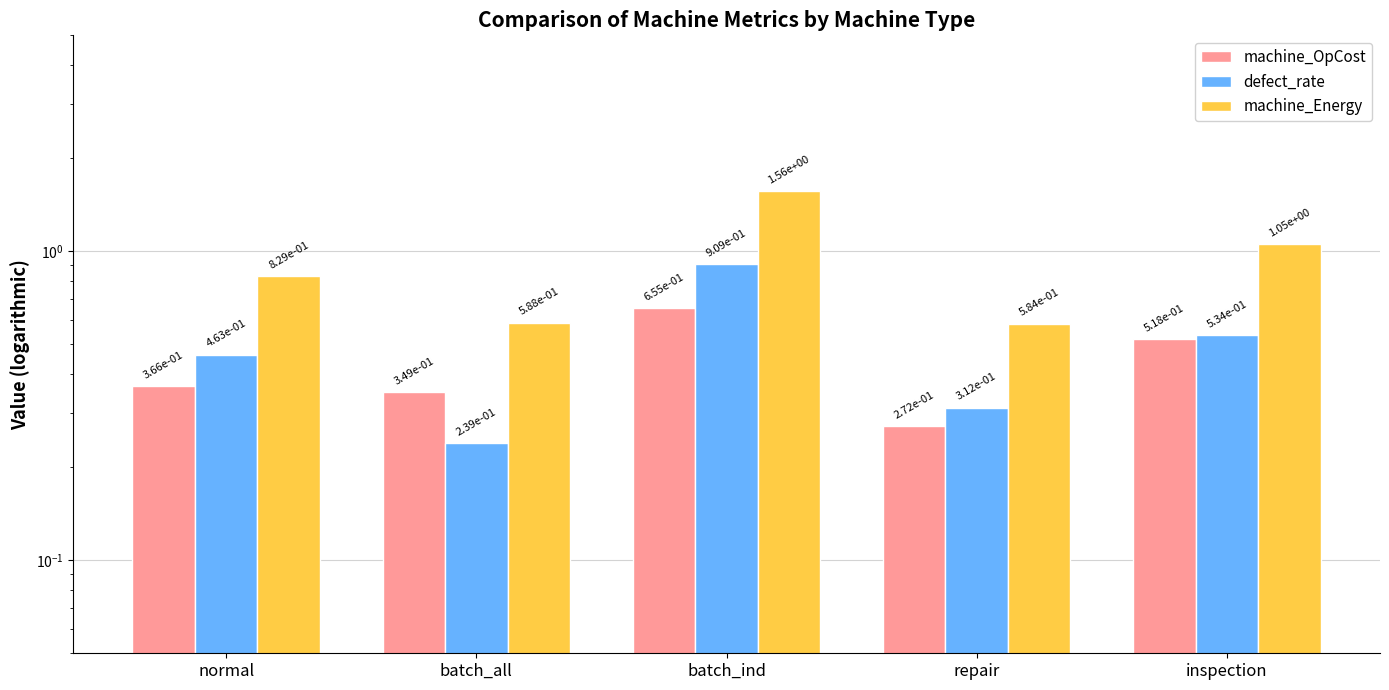

What is the difference between the maximum and minimum values in the defect_rate series?

0.7